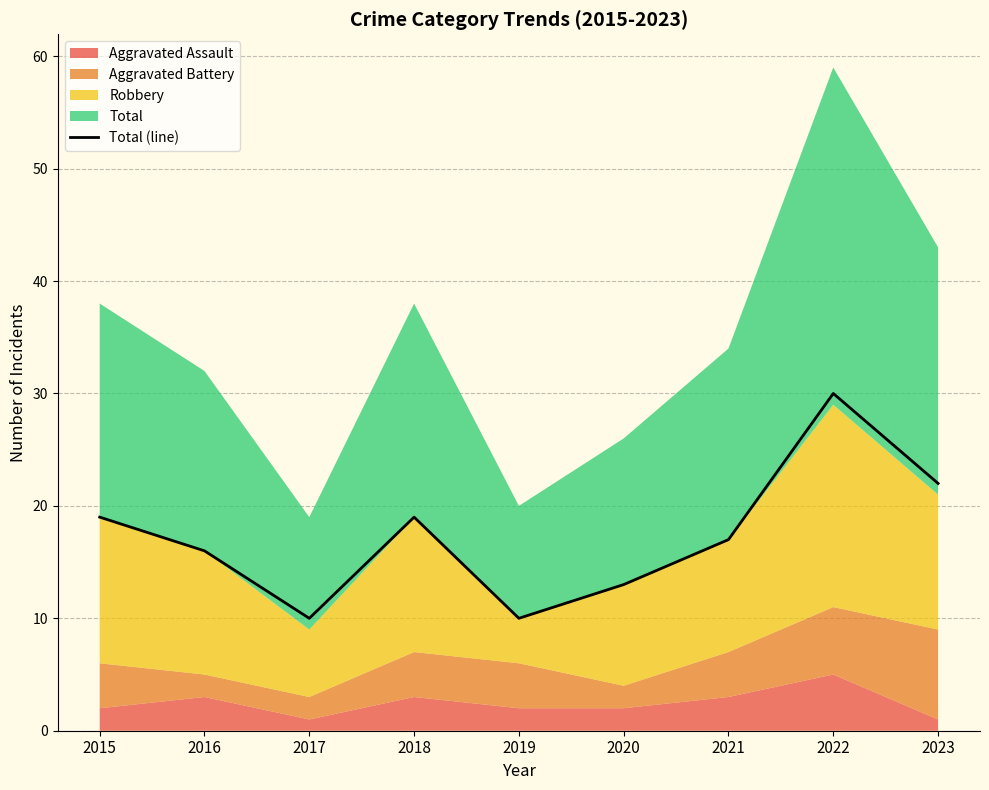

How many data points are above 17?

4